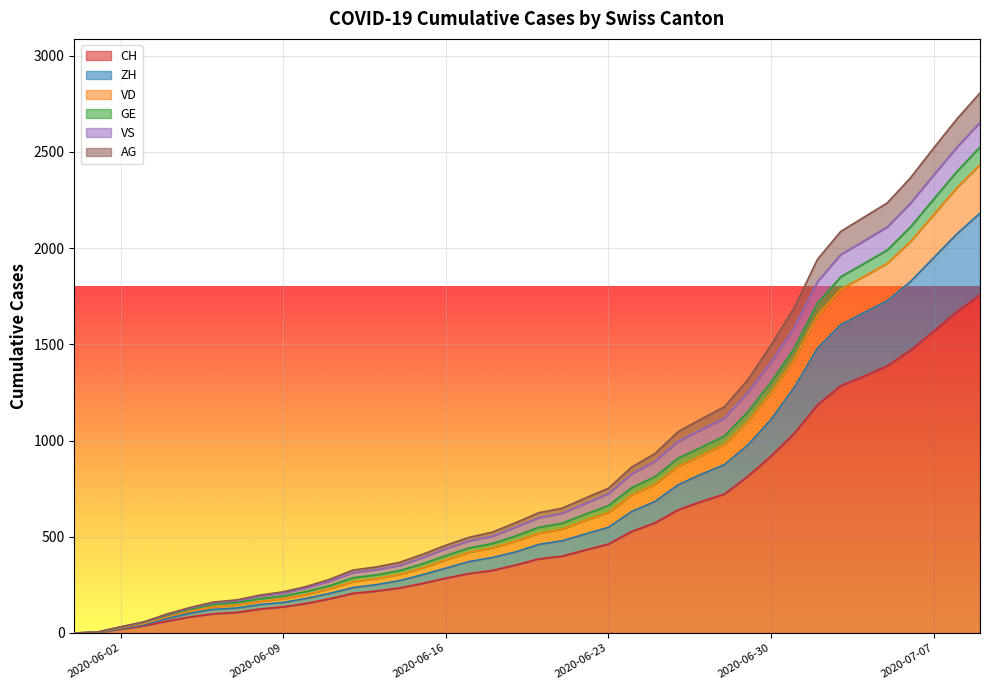

What is the highest value of the CH series?

1757